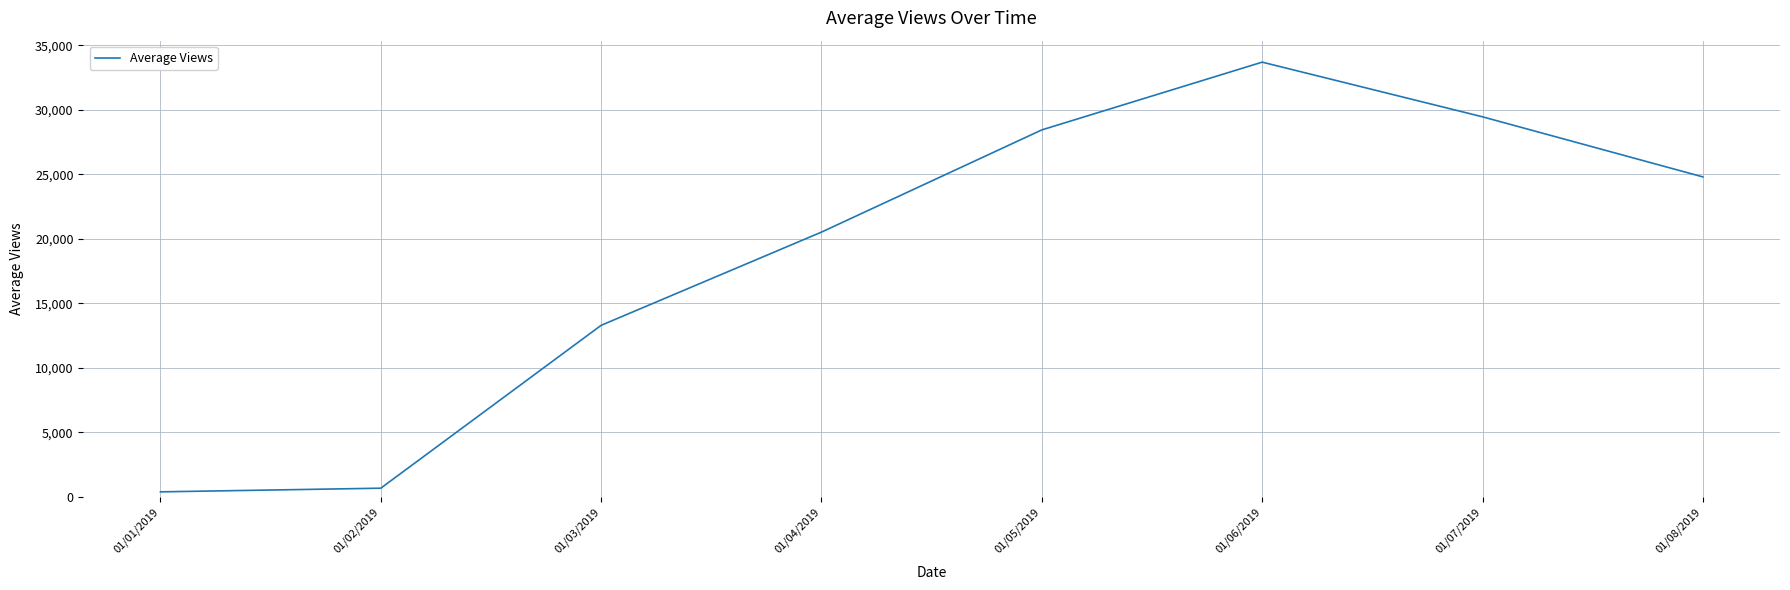

What is the difference between the values at 01/08/2019 and 01/04/2019?

4279